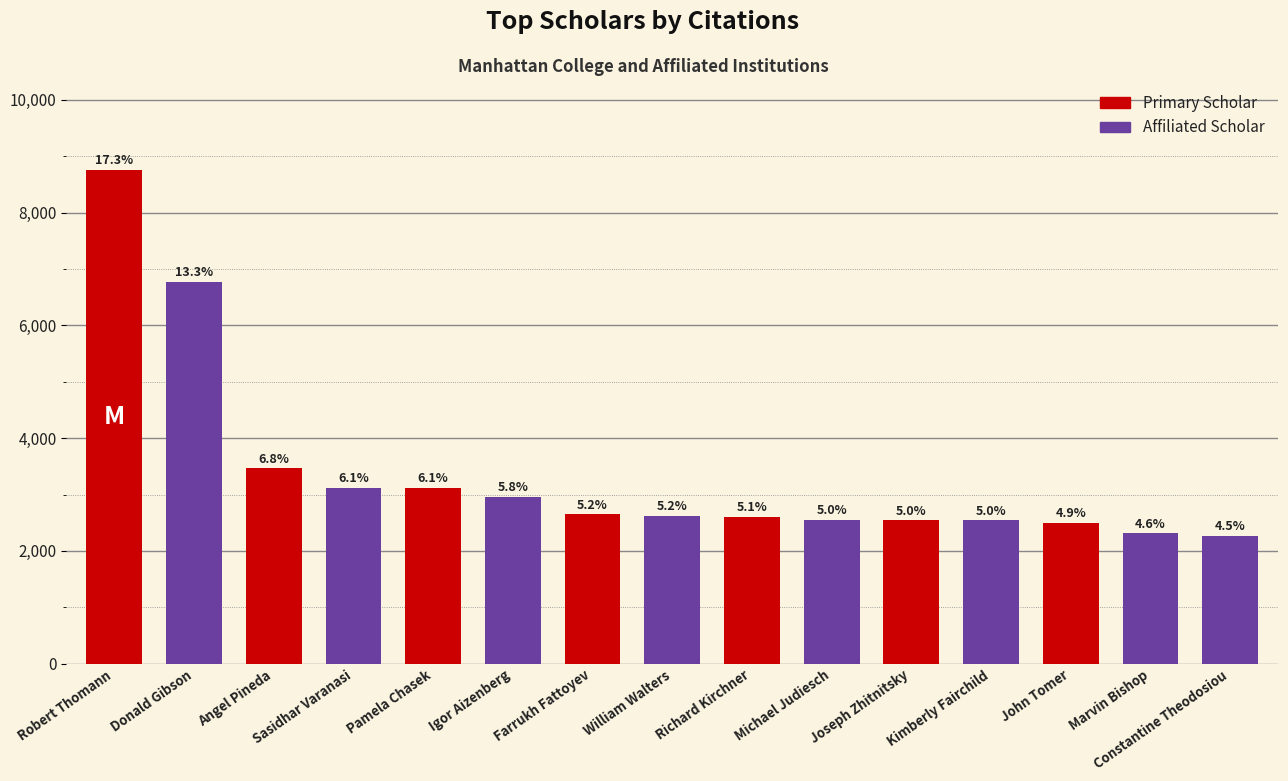

What is the sum of the values at Michael Judiesch and Kimberly Fairchild?

5086